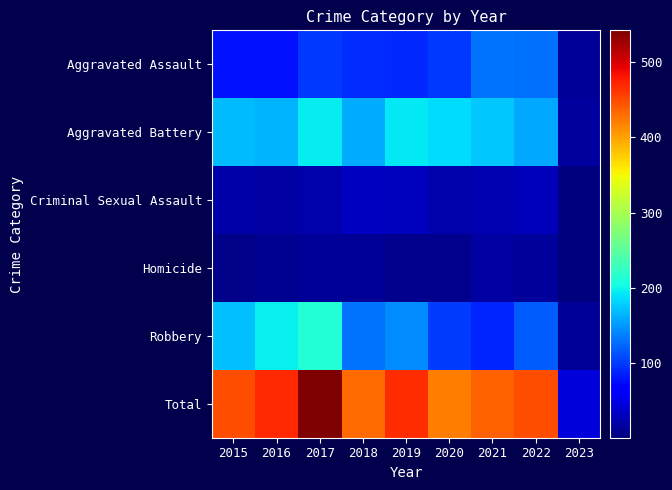

At how many categories does at least one series exceed 325?

8